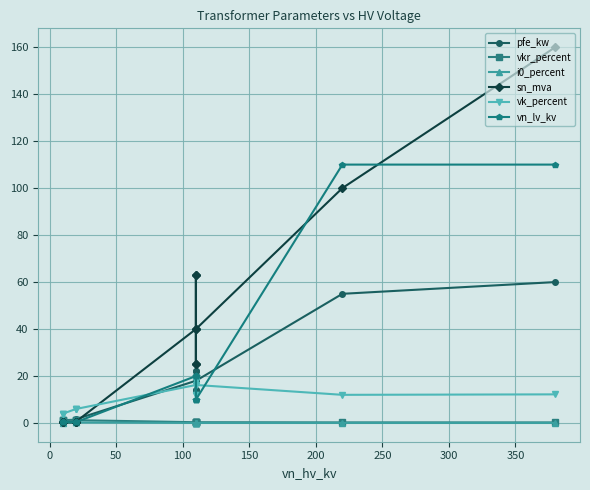

True or false: pfe_kw has a value of 106.8 at 13.

False